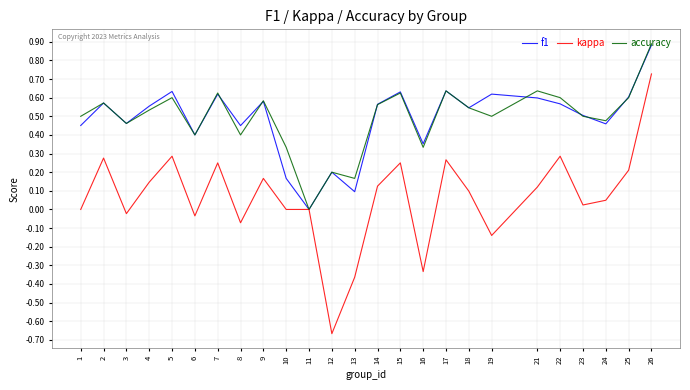

What is the sum of the accuracy values at 9 and 3?

1.0